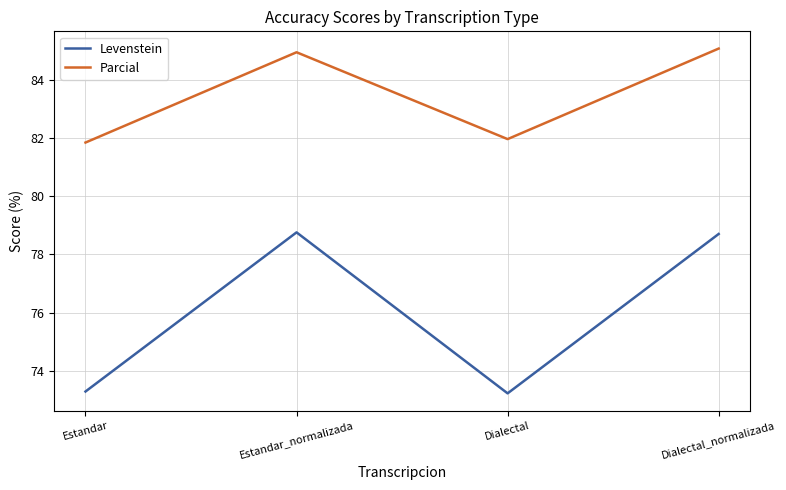

Which series has the largest total across all categories?

Parcial